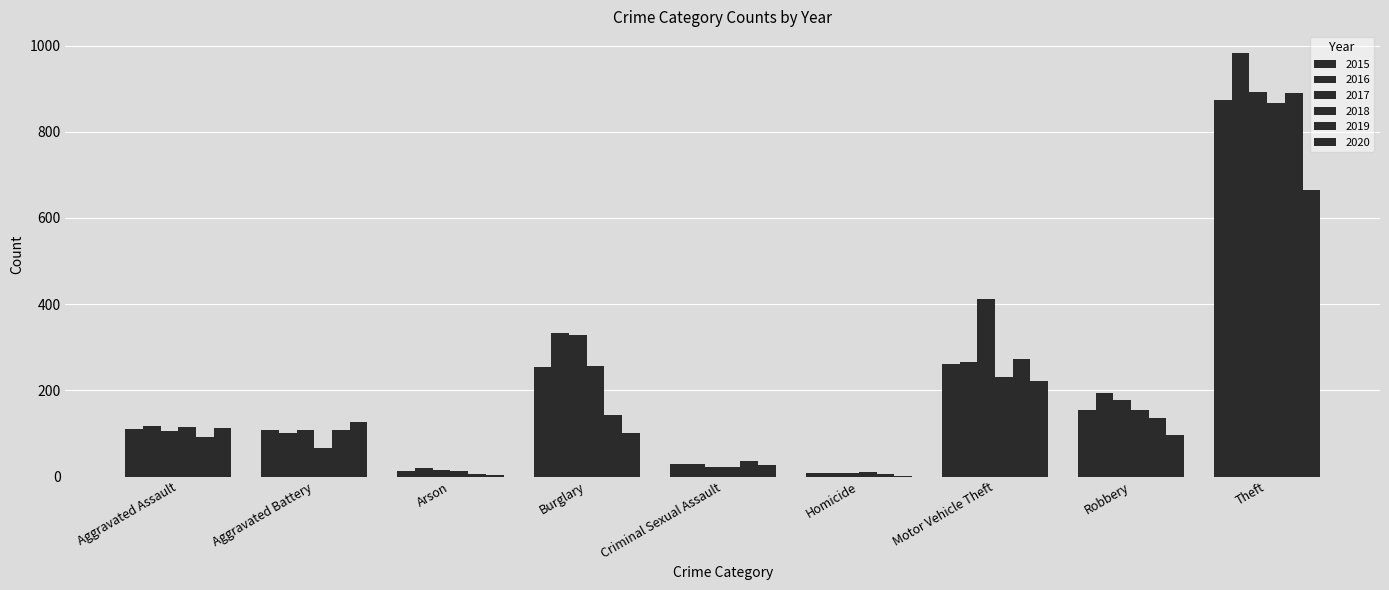

Rank the categories by 2019 value from lowest to highest.

Arson, Homicide, Criminal Sexual Assault, Aggravated Assault, Aggravated Battery, Robbery, Burglary, Motor Vehicle Theft, Theft